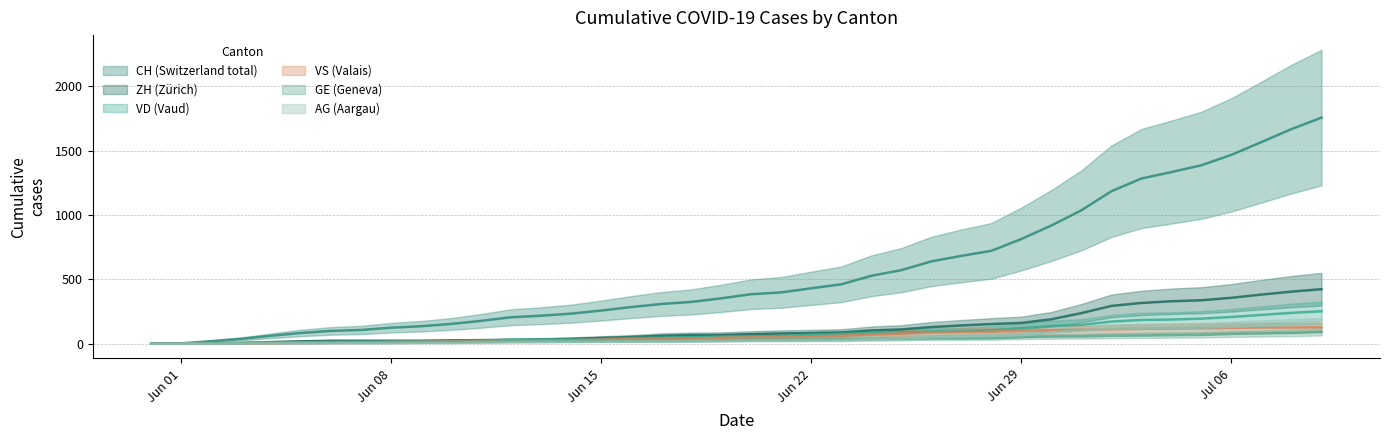

How many lines are shown in the chart?

6